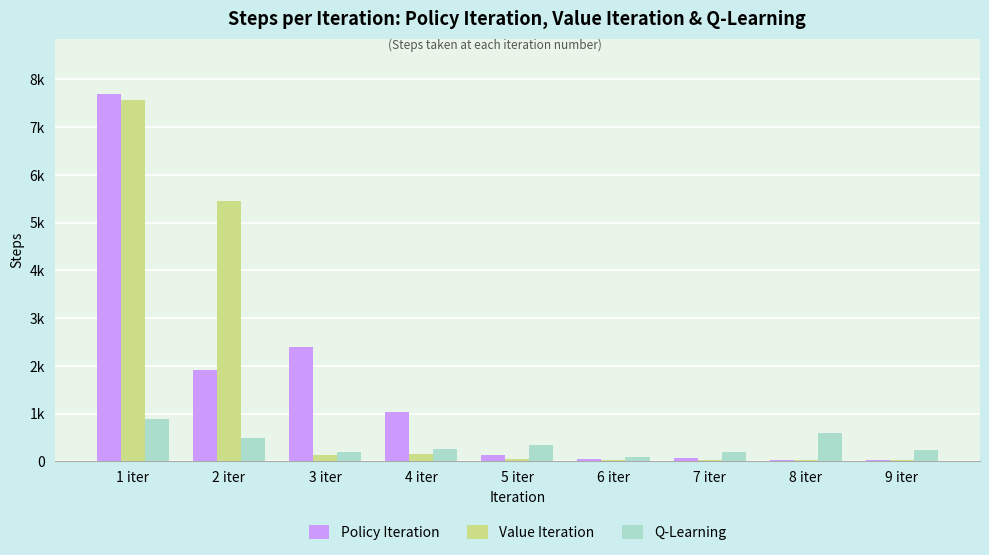

Which series has the largest range (max minus min)?

Policy Iteration